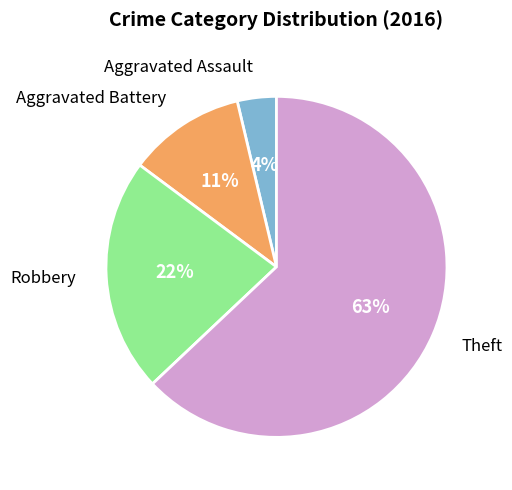

Combined, do Aggravated Battery and Aggravated Assault account for over 50%?

No